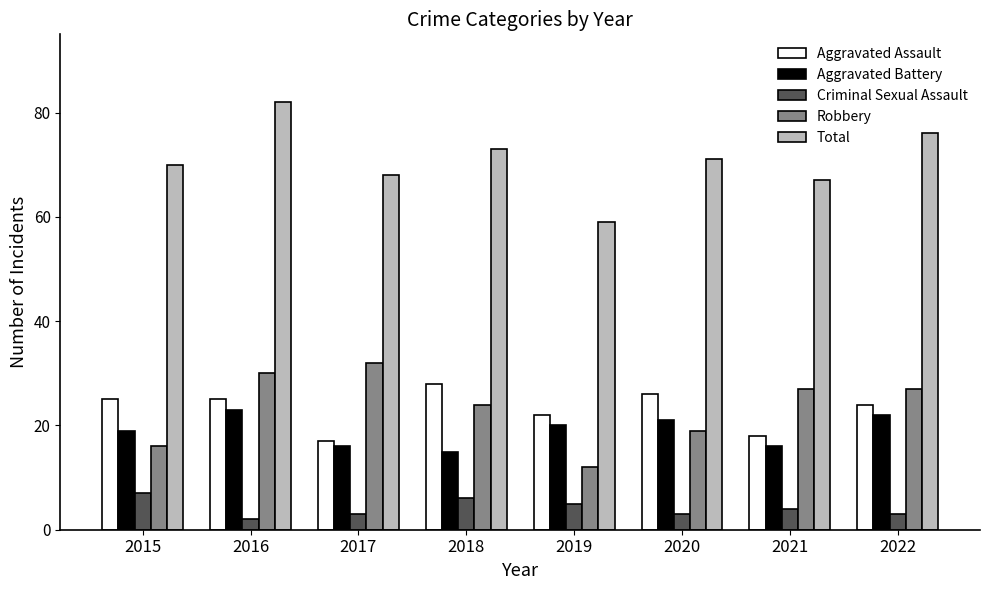

What is the difference between the highest and lowest values at 2015?

63